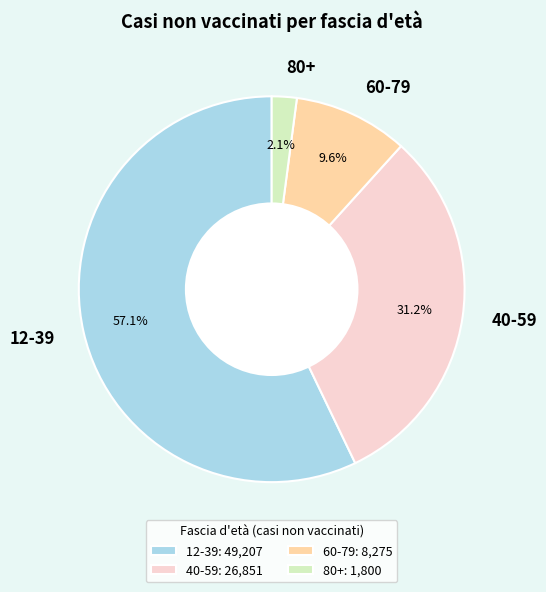

What is the largest slice in the pie chart?

12-39